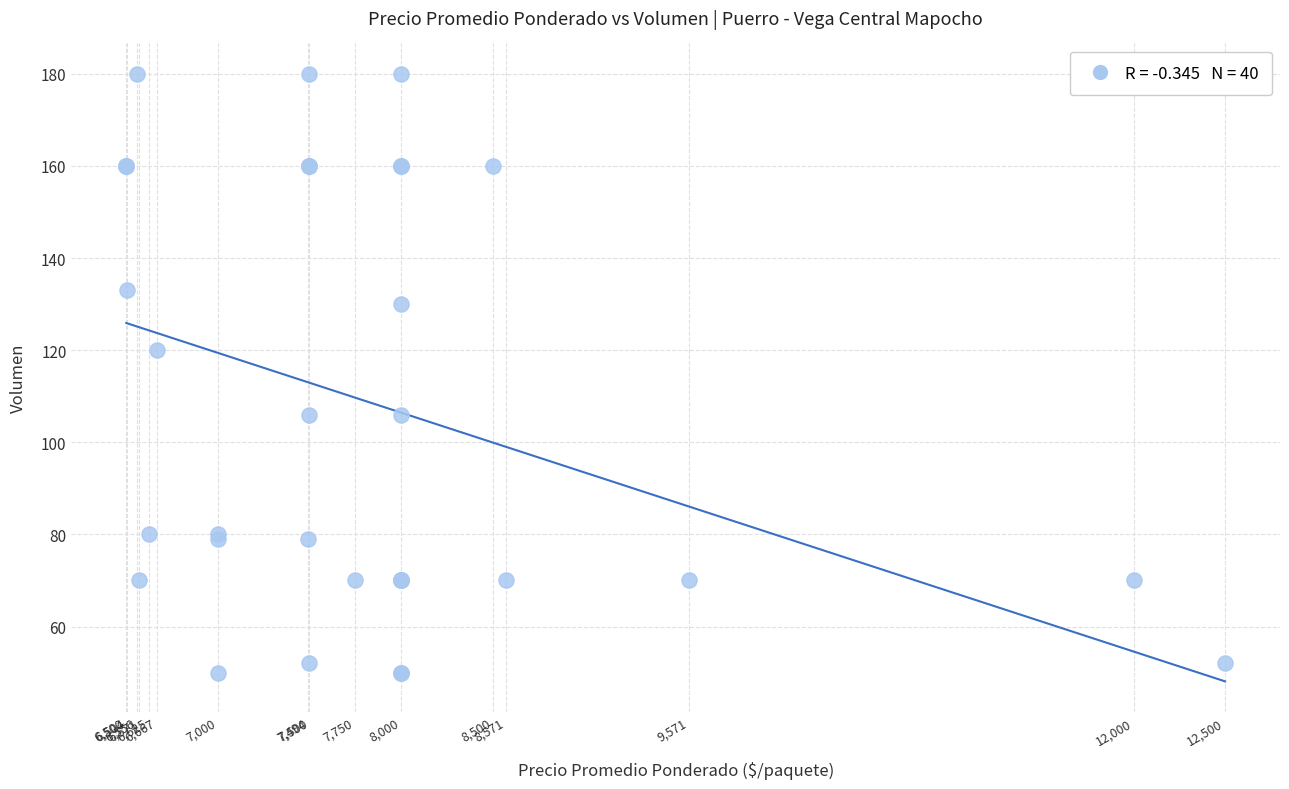

What Y value in the scatter plot is closest to 115?

120